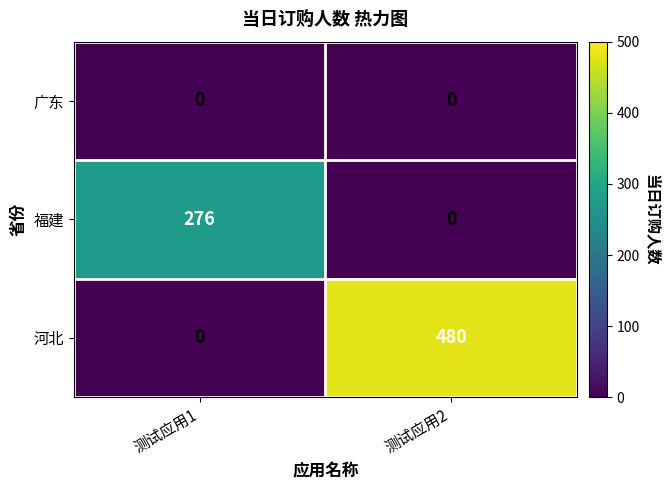

The 河北 series shows 480 at 测试应用2. True or false?

True